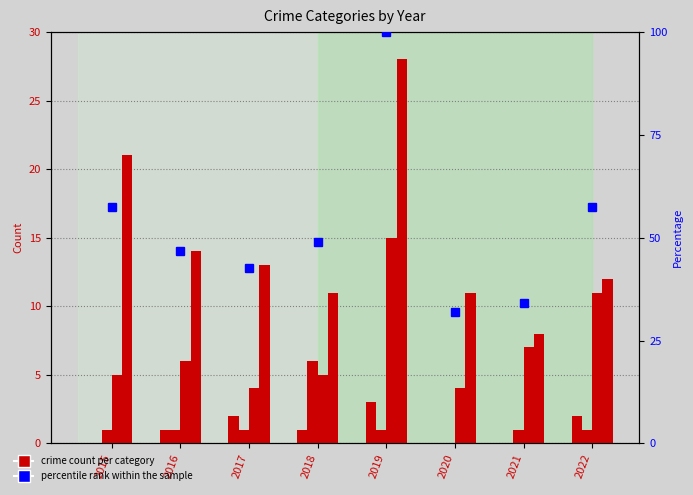

What is the difference between the Aggravated Assault values at 2018 and 2019?

2.0